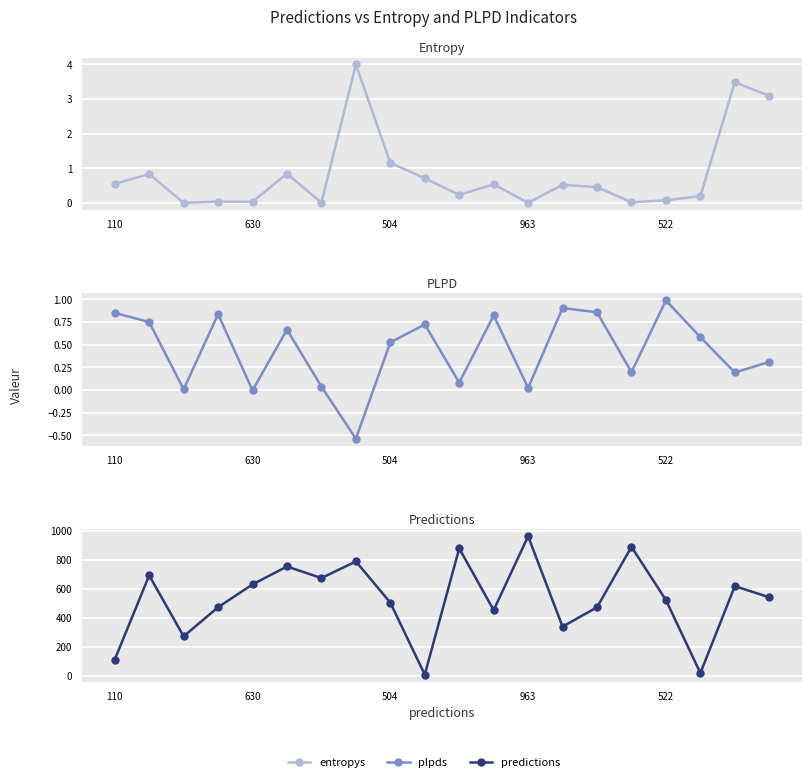

True or false: entropys and plpds intersect in this chart.

True